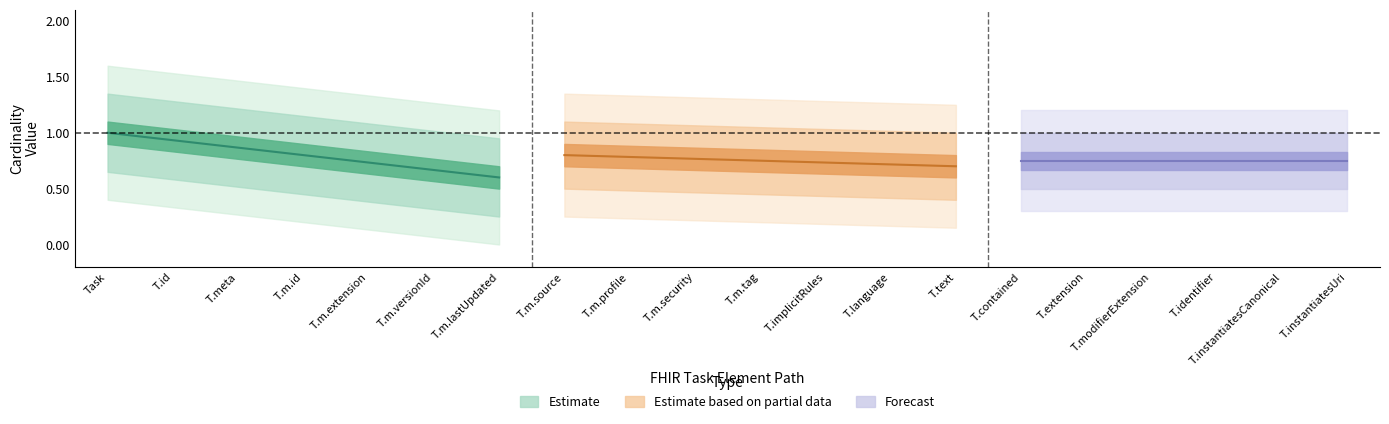

Does the chart have visible grid lines?

No